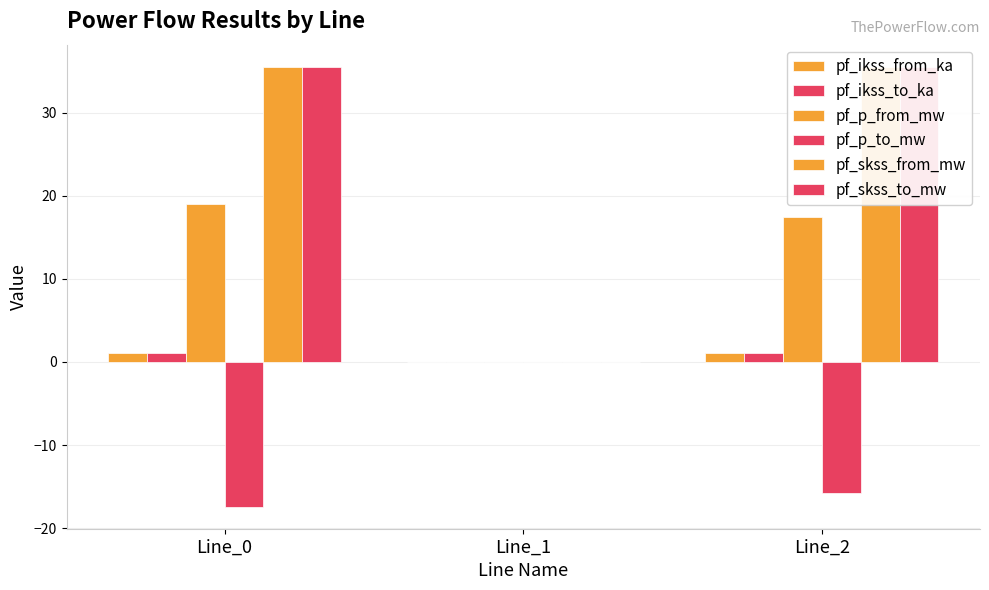

What is the sum of the pf_p_from_mw values at Line_2 and Line_0?

36.5